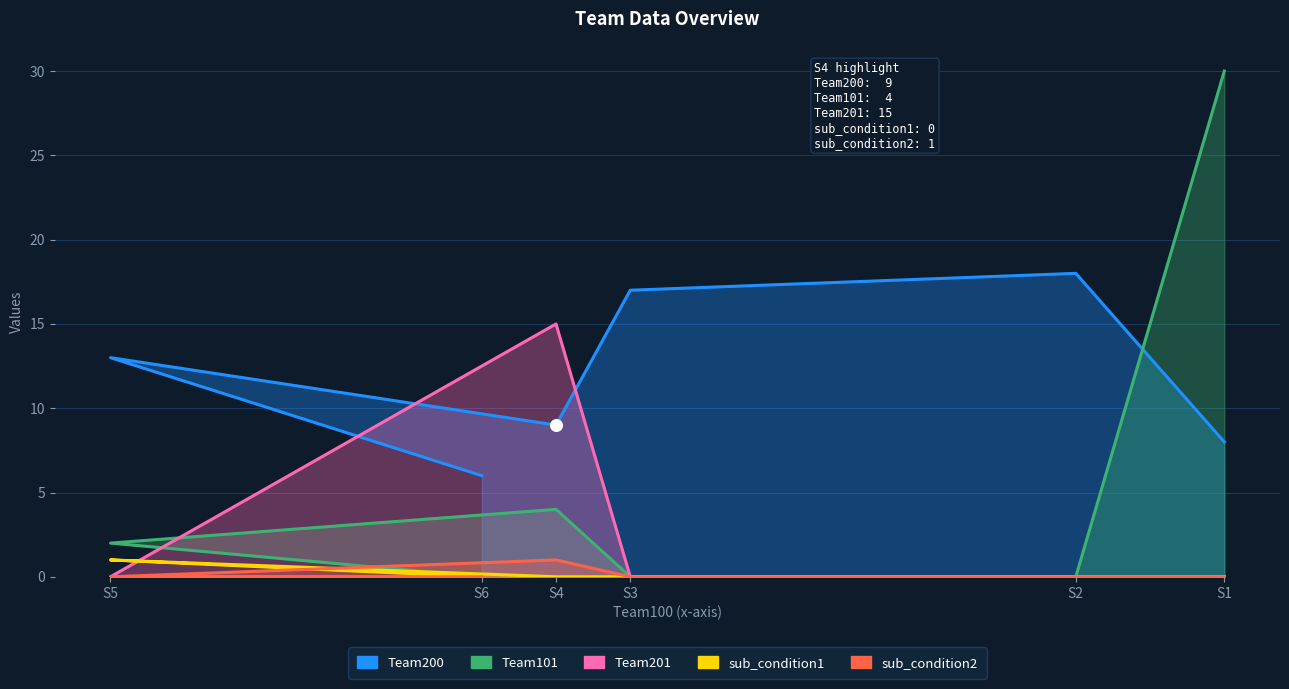

Which series has the widest spread of Y values?

Team101